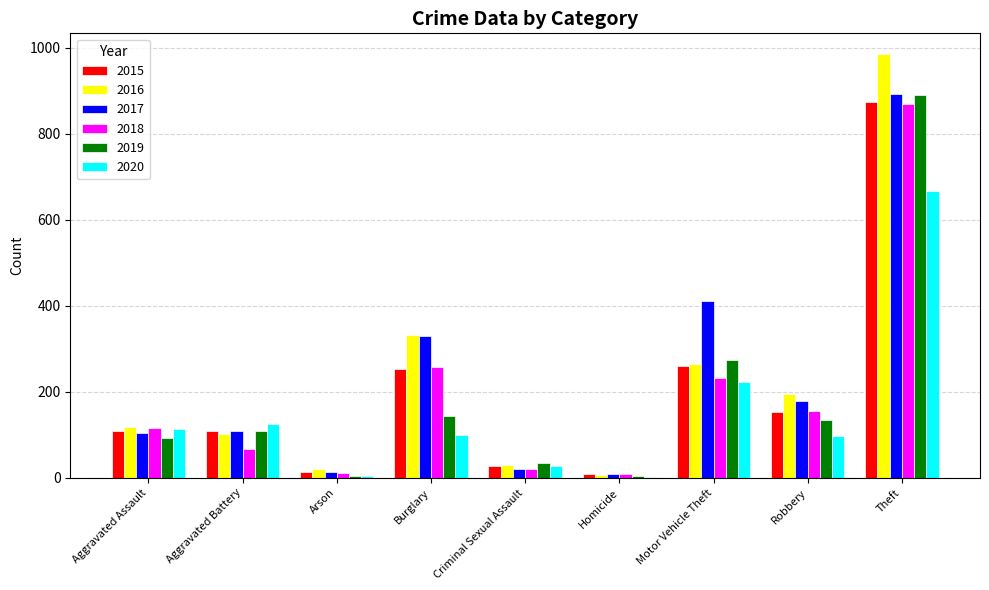

At which category is the sum across all series the highest?

Theft